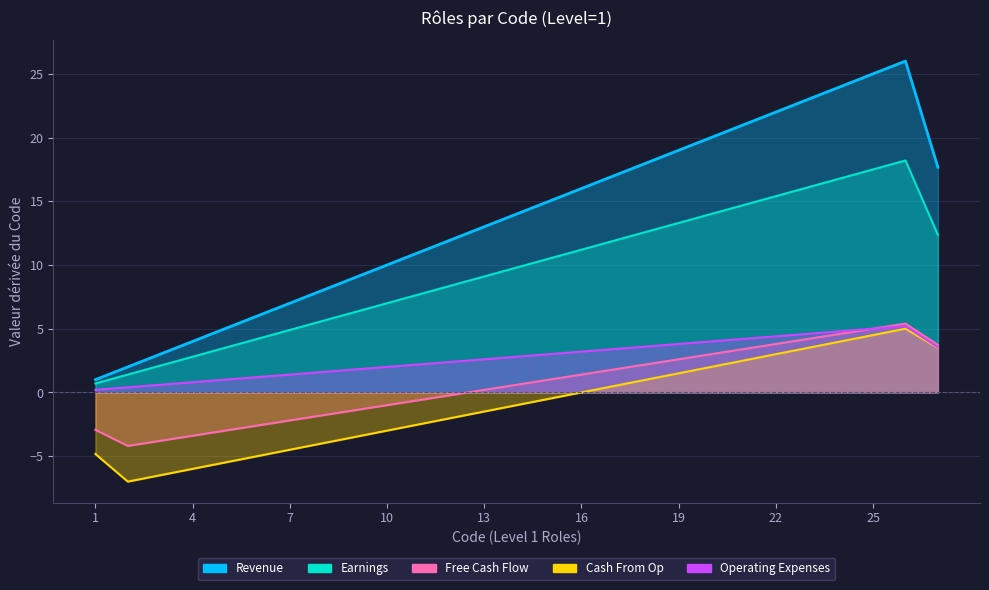

Between 1 and 4, which is larger?

4